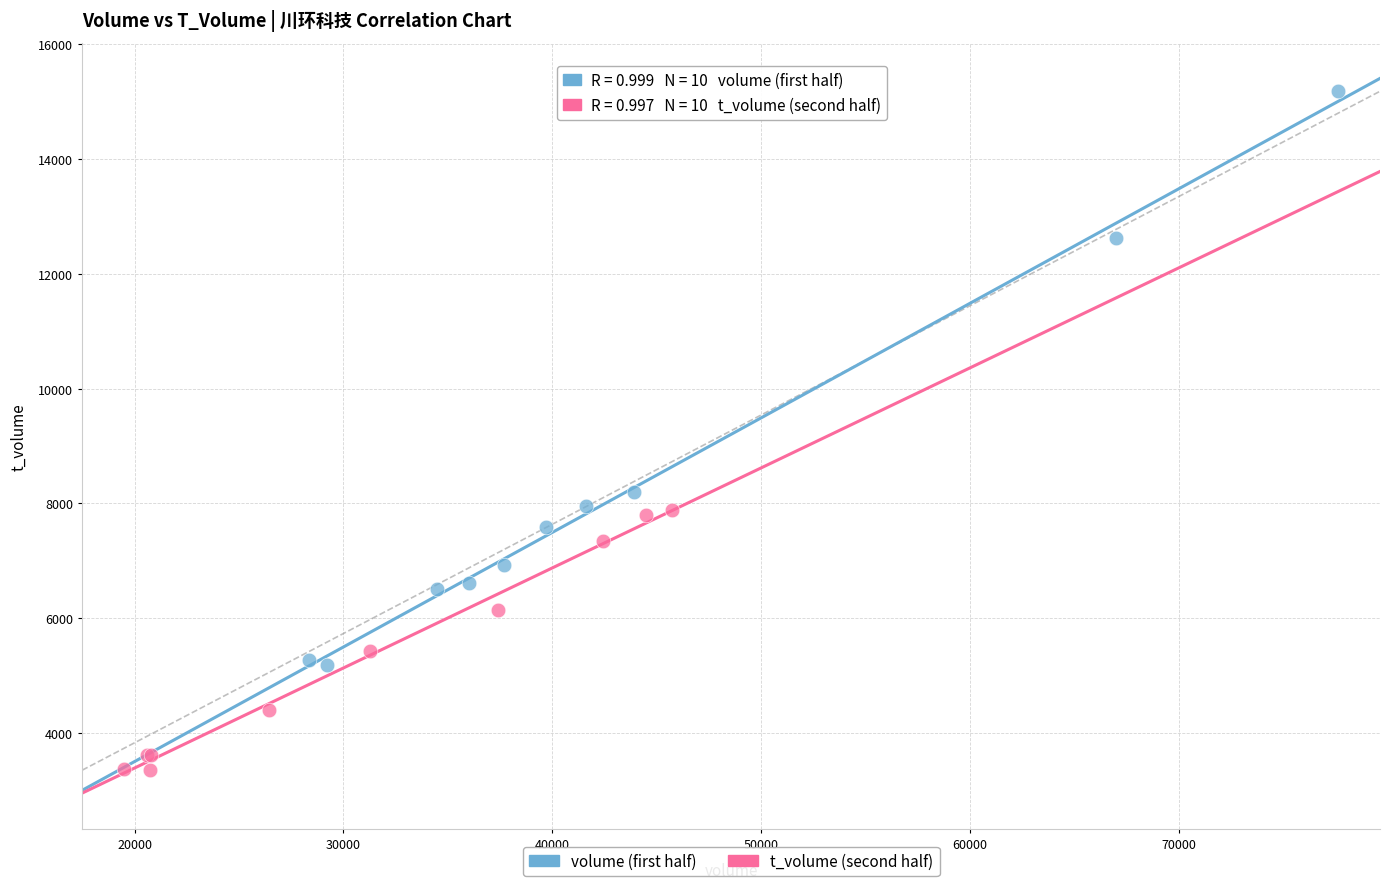

Which series has the widest spread of Y values?

volume (first half)